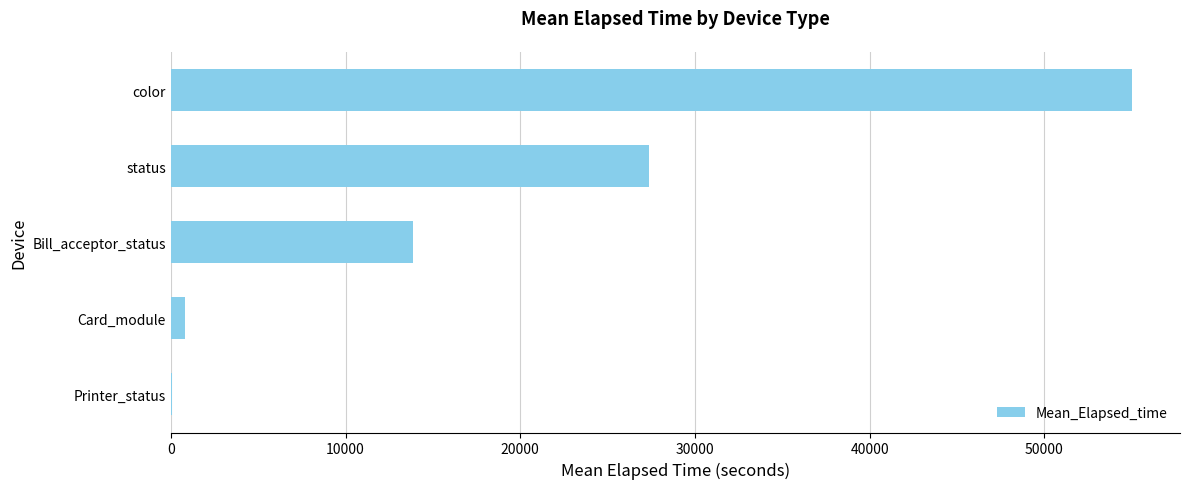

Which has a higher value, Card_module or color?

color